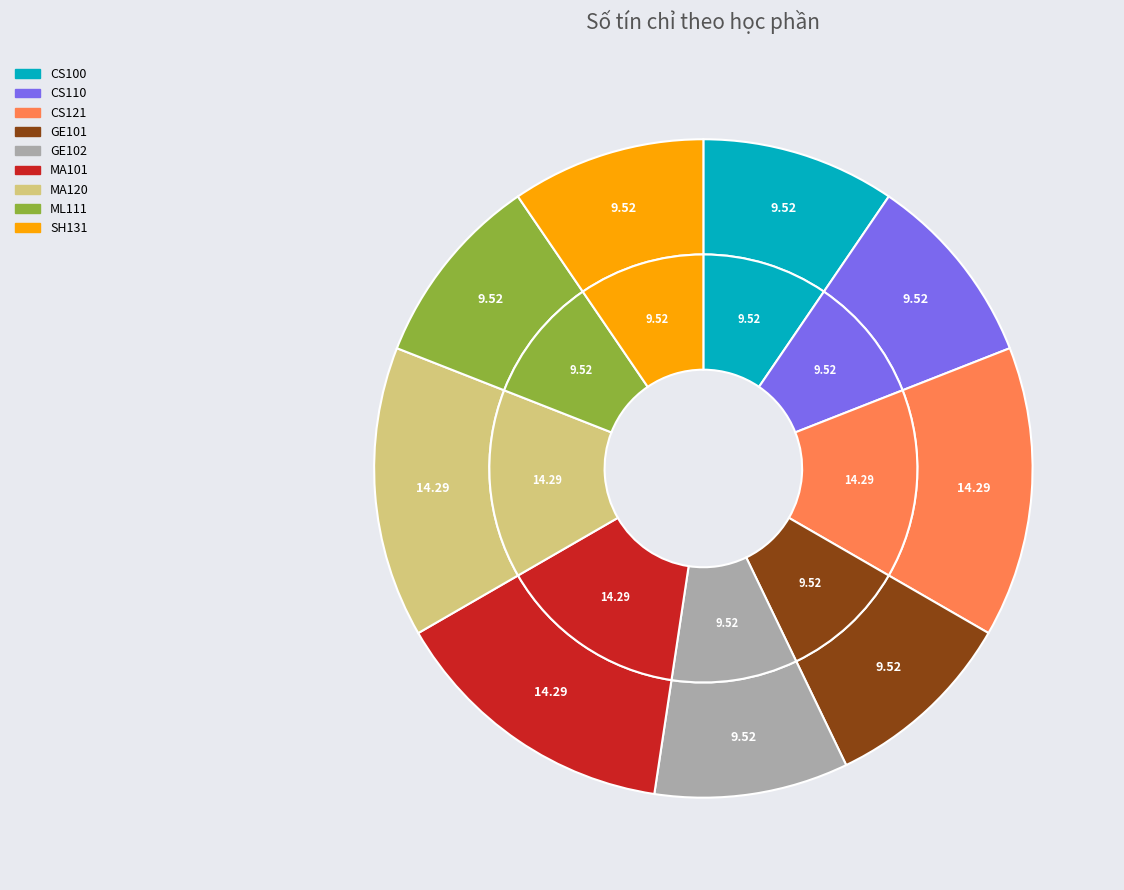

Which category has the biggest portion of the pie?

CS121